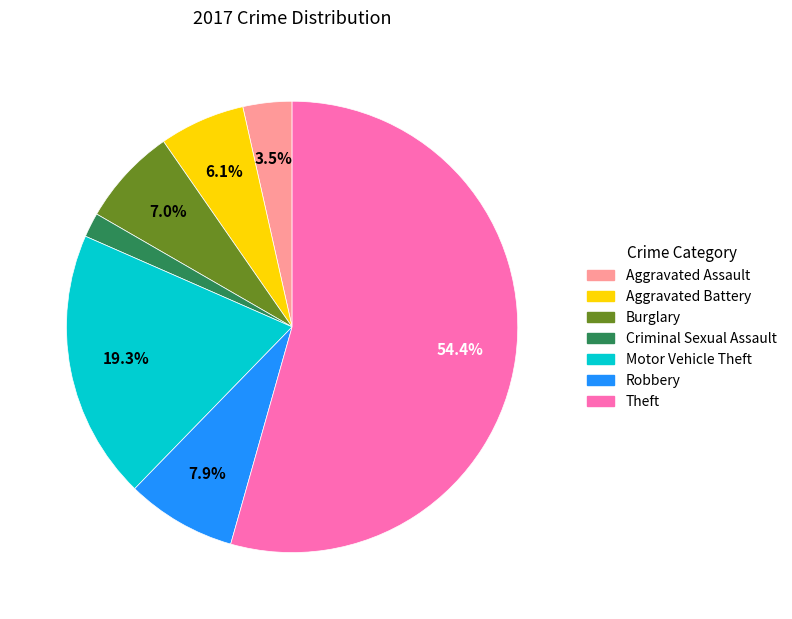

Approximately how many times larger is the value at Criminal Sexual Assault compared to Motor Vehicle Theft?

0.1